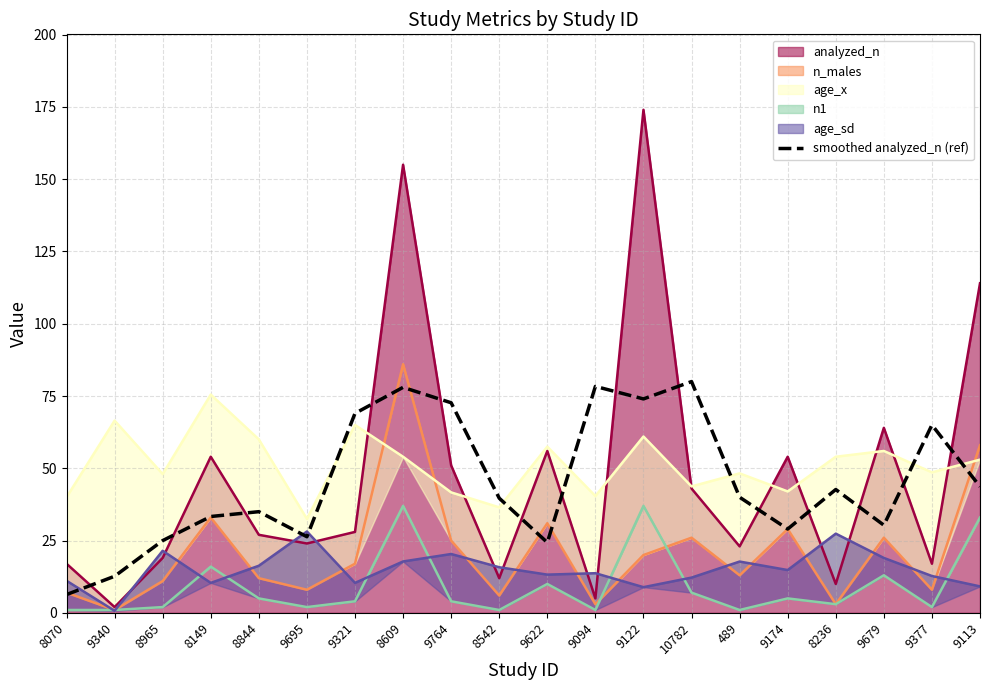

At which label does the data first exceed 40?

9321